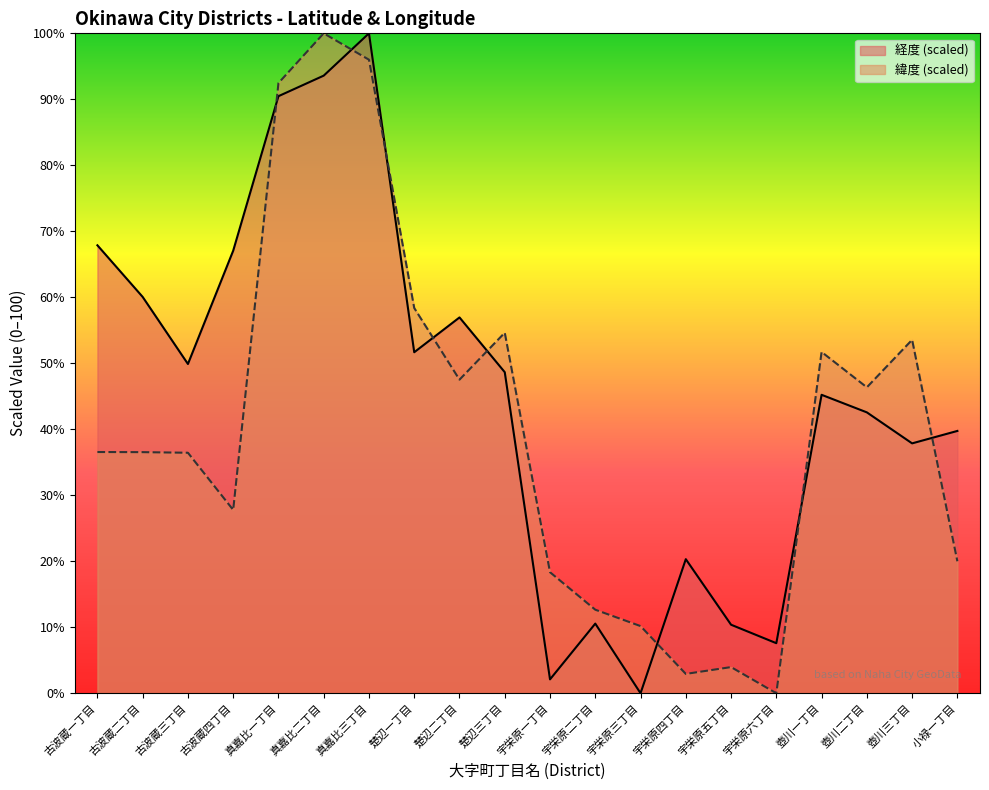

Read the 経度 value at 宇栄原一丁目.

2.1